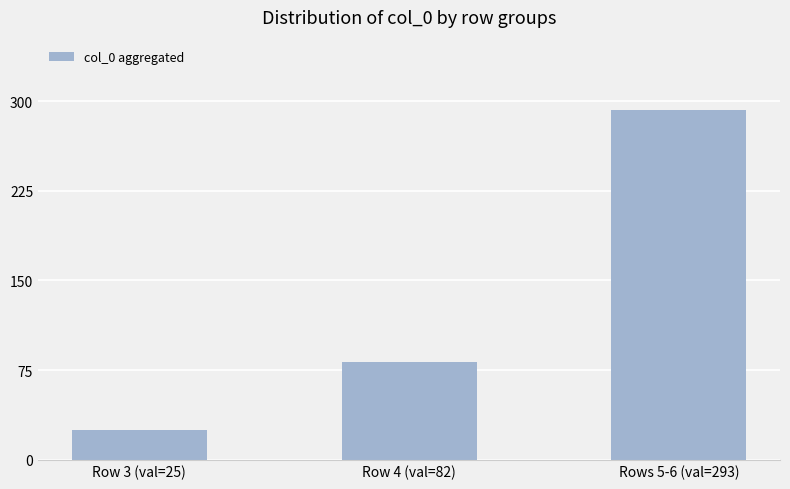

List the labels in order of value, smallest first.

Row 3 (val=25), Row 4 (val=82), Rows 5-6 (val=293)